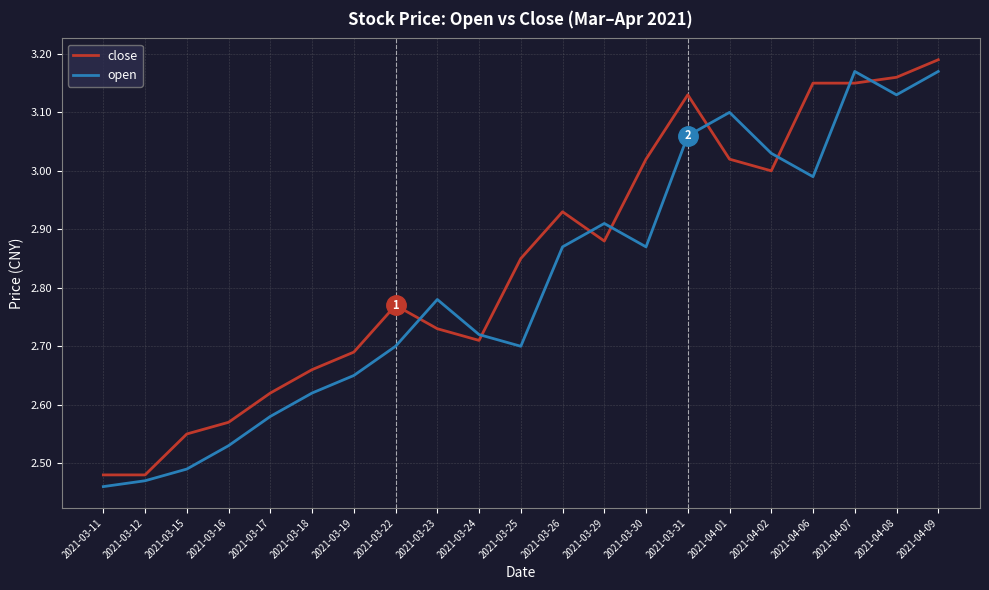

How many interior local valleys does the open series have?

4